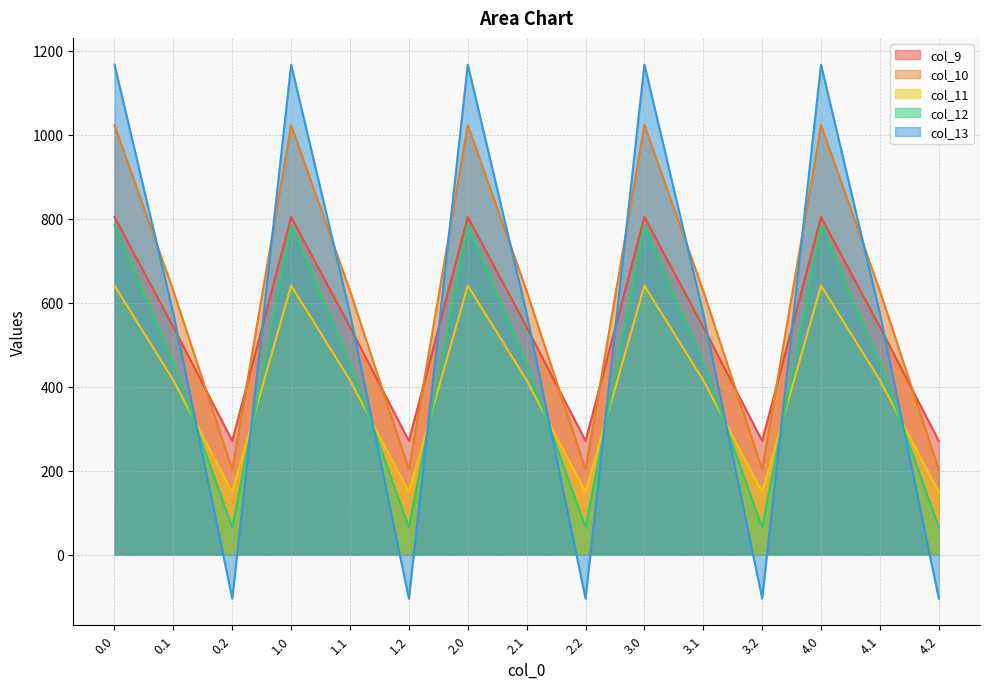

After their last crossing, which series has the higher values: col_10 or col_9?

col_9